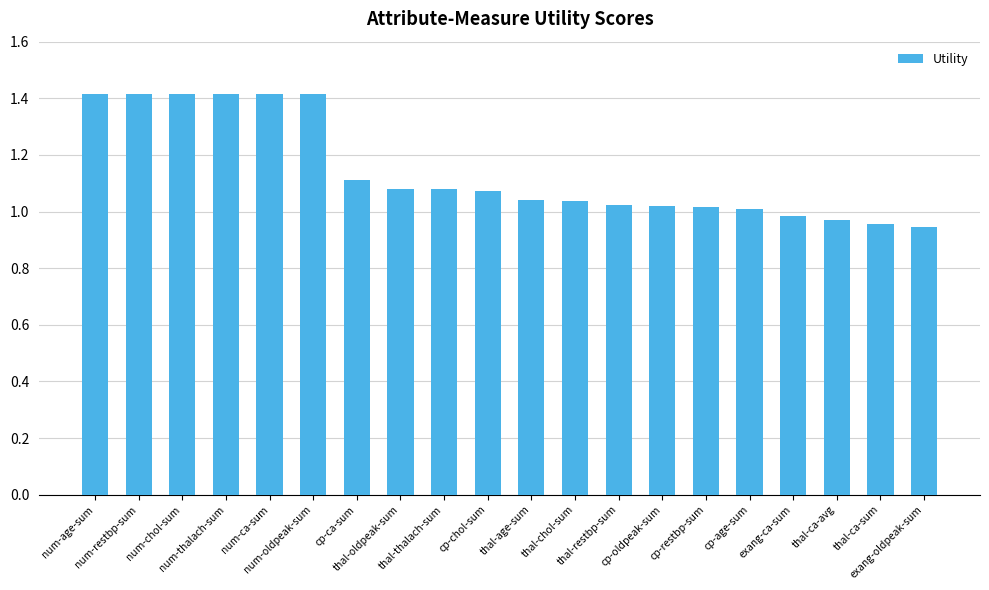

What is the difference between the values at num-chol-sum and cp-ca-sum?

0.3